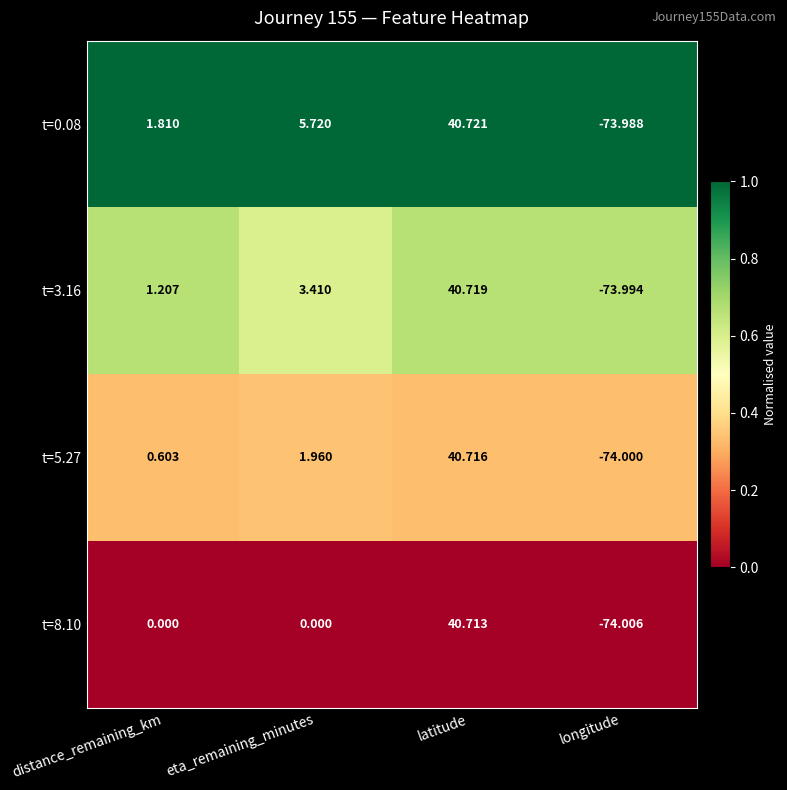

Rank the series at longitude from highest to lowest value.

t=0.08, t=3.16, t=5.27, t=8.10